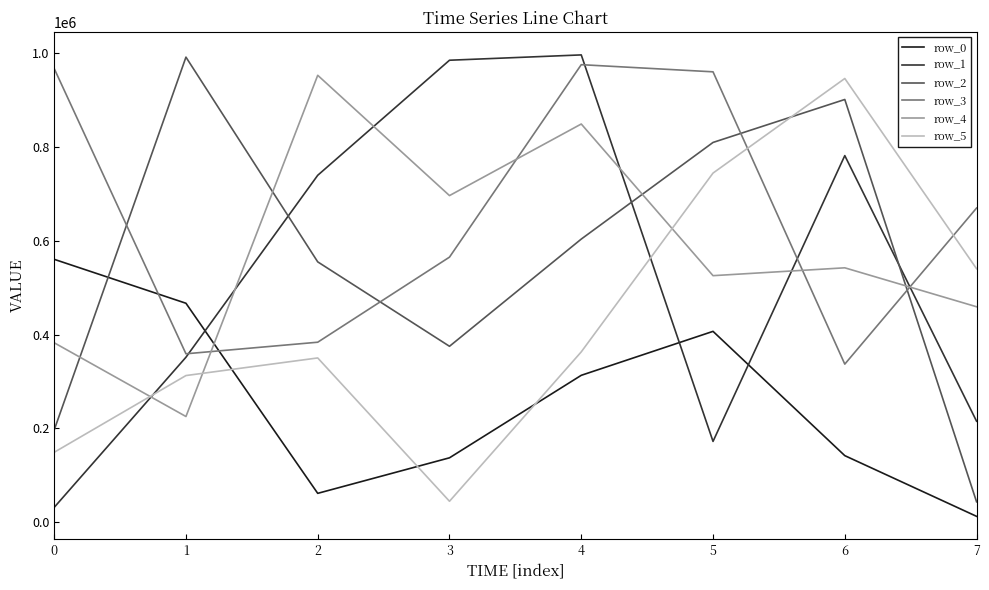

What is the total value across all series at 4?

4100687